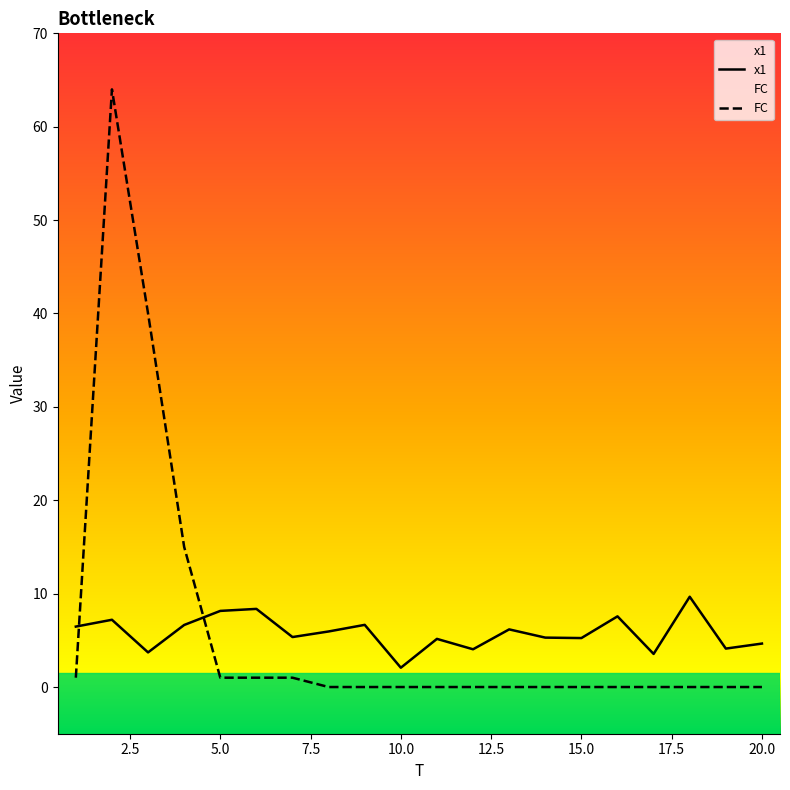

At which label is x1 closest to 5?

11